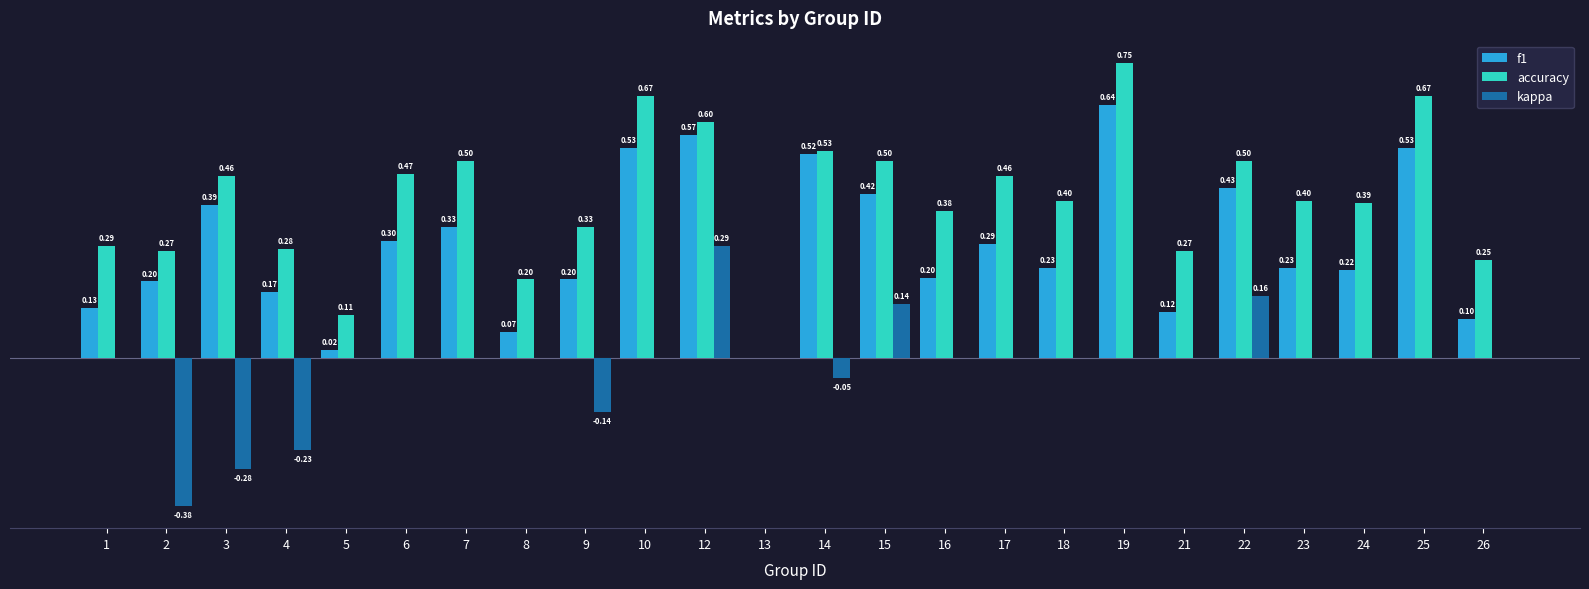

Which series has the largest total across all categories?

accuracy